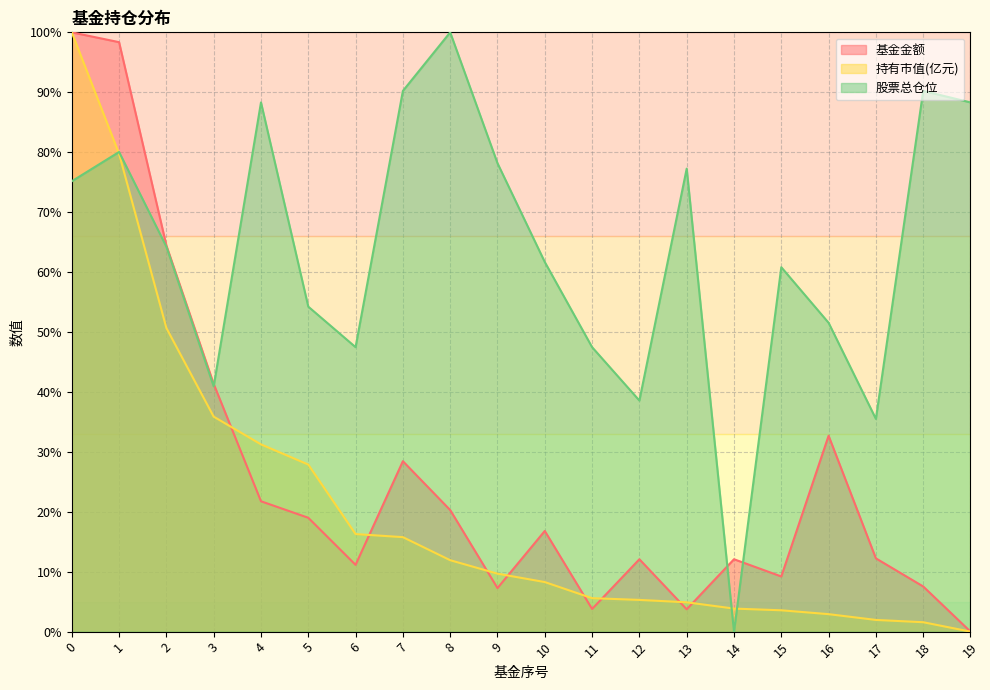

What is the value of the 基金金额 point at the 5th from the left?

21.8